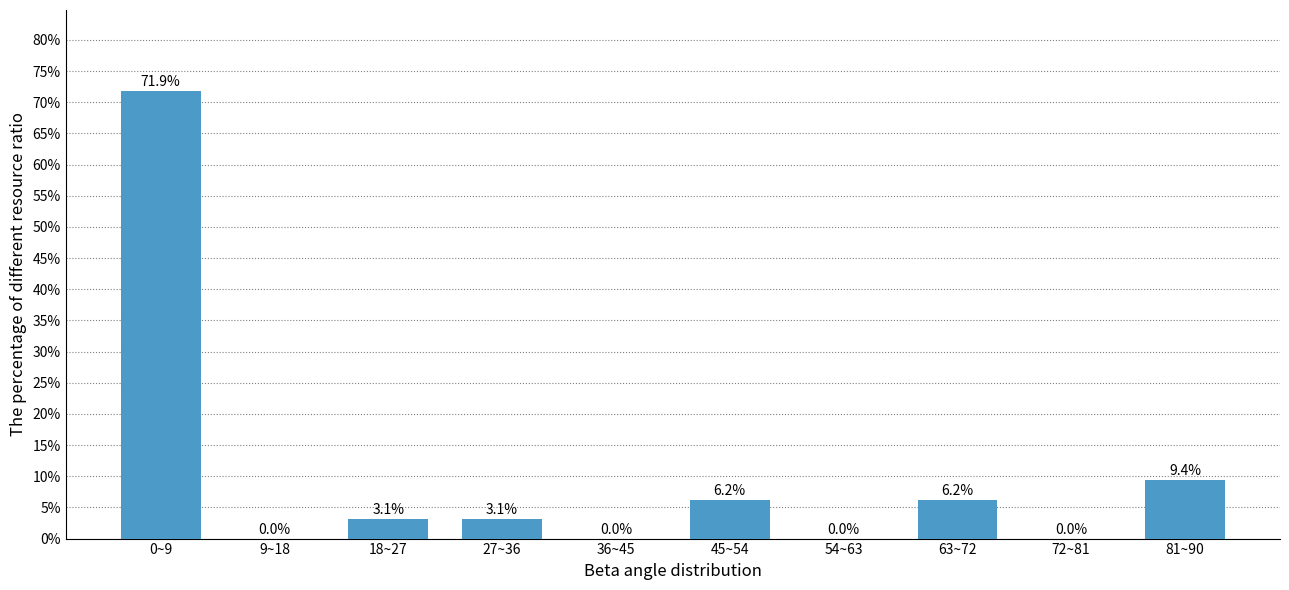

Which label corresponds to the largest value in the chart?

0~9